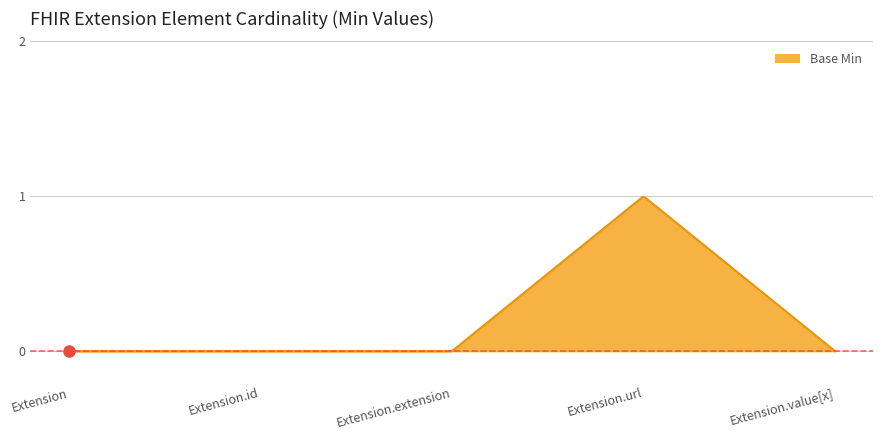

At which label is the value closest to 0?

Extension